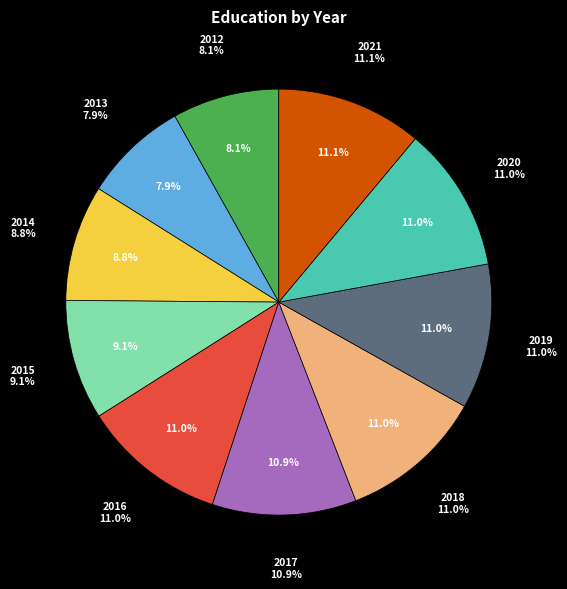

To the nearest percent, what percentage of the pie is 2021?

11%